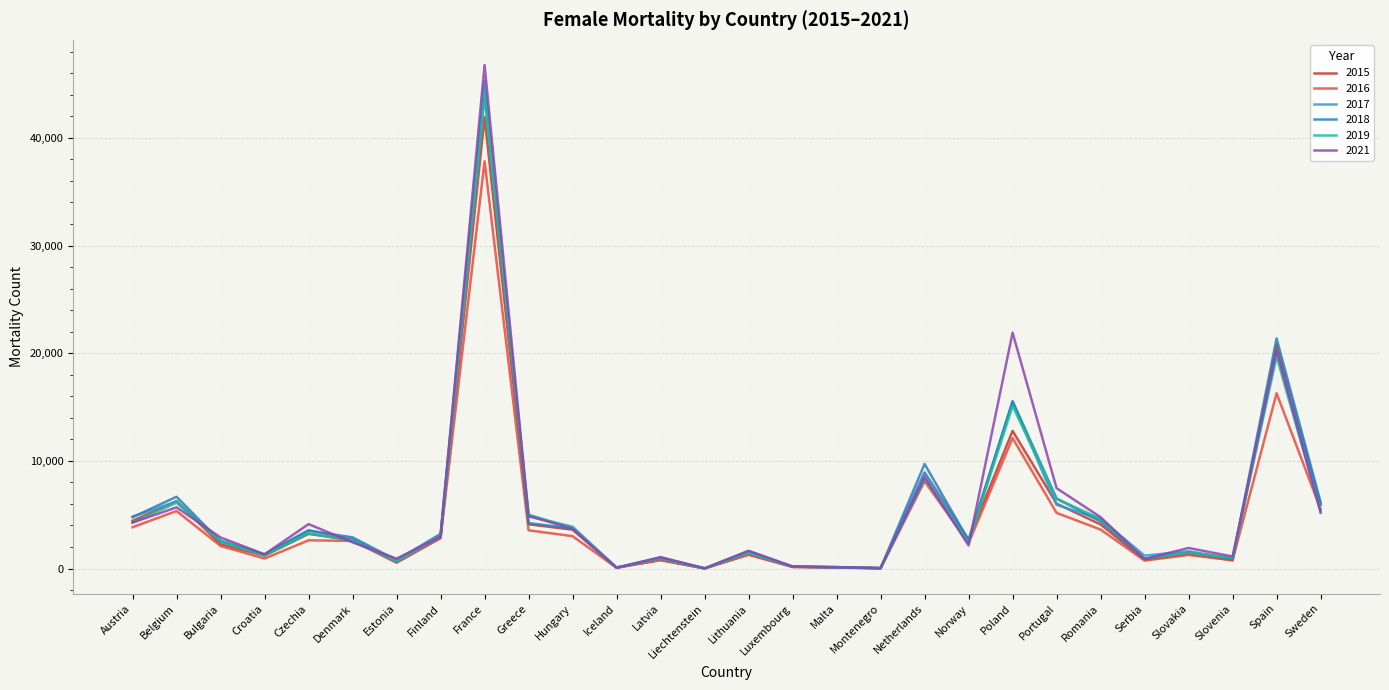

True or false: 2015 and 2017 cross at least once.

True